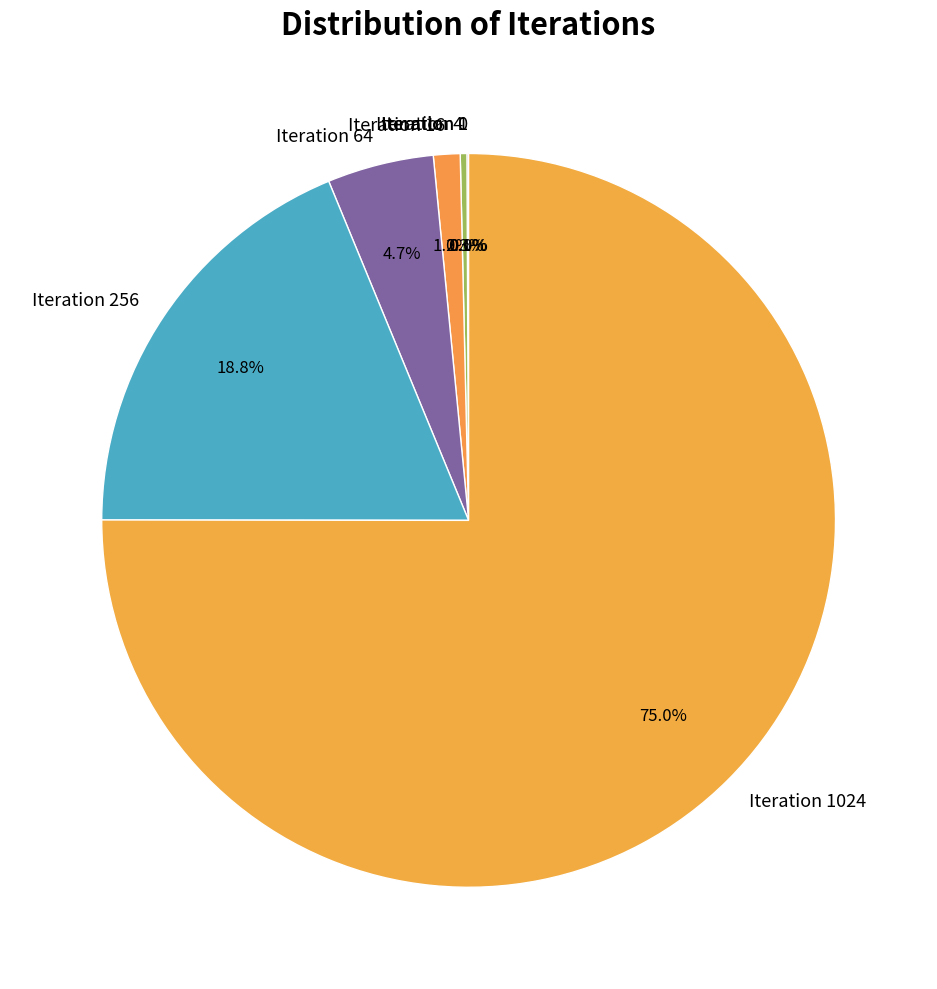

Which category accounts for the majority?

Iteration 1024